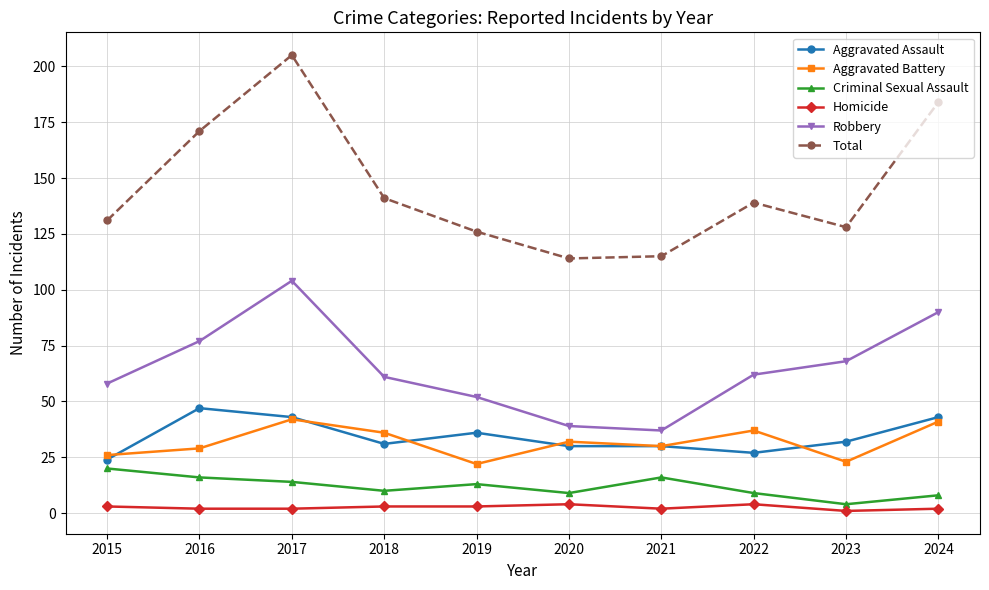

Reading left to right, what are all the values shown in this chart?

Aggravated Assault: 24	47	43	31	36	30	30	27	32	43
Aggravated Battery: 26	29	42	36	22	32	30	37	23	41
Criminal Sexual Assault: 20	16	14	10	13	9	16	9	4	8
Homicide: 3	2	2	3	3	4	2	4	1	2
Robbery: 58	77	104	61	52	39	37	62	68	90
Total: 131	171	205	141	126	114	115	139	128	184